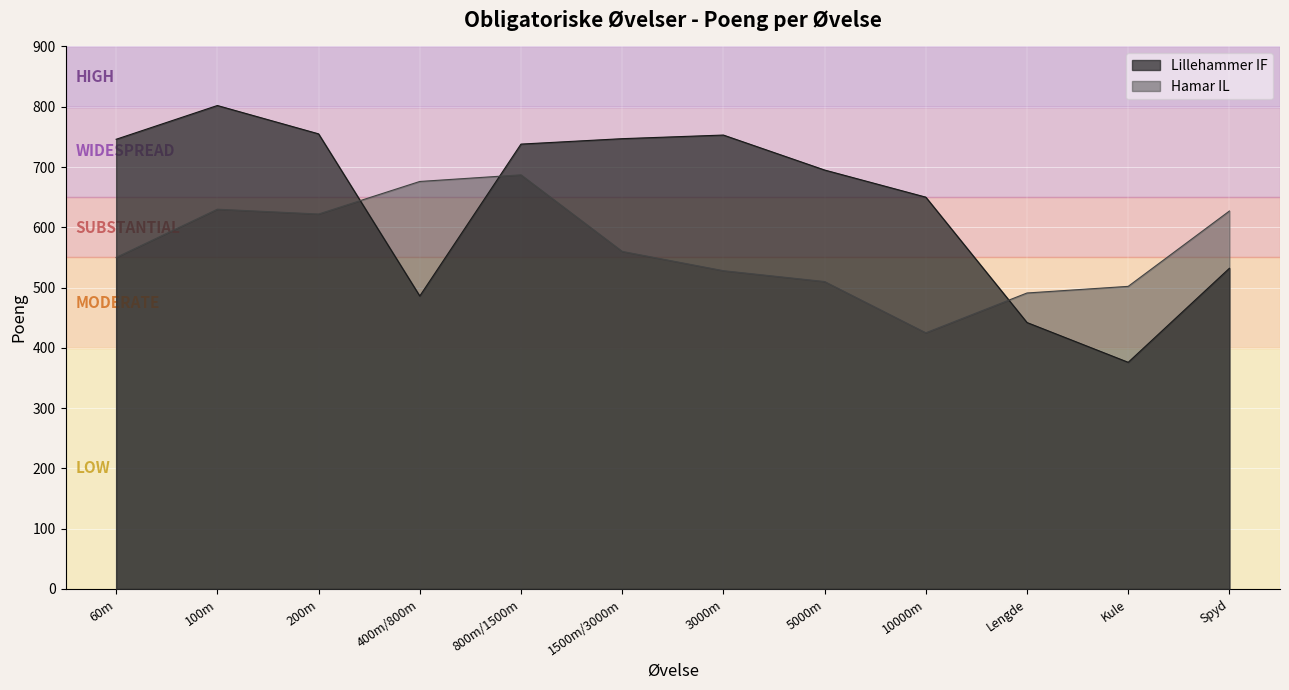

List the series in order of their overall mean, highest first.

Lillehammer IF, Hamar IL